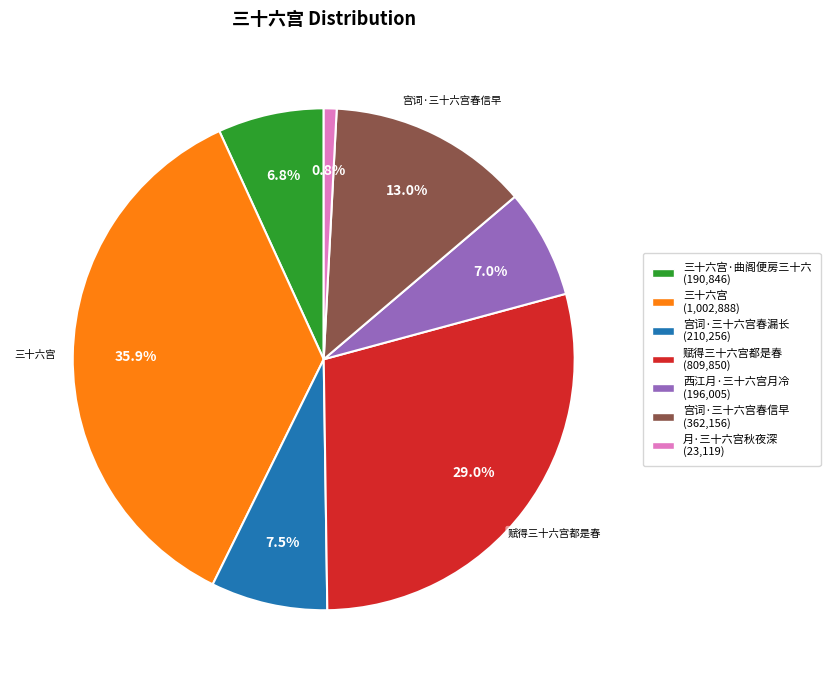

Is there any slice that represents more than half of the pie?

No